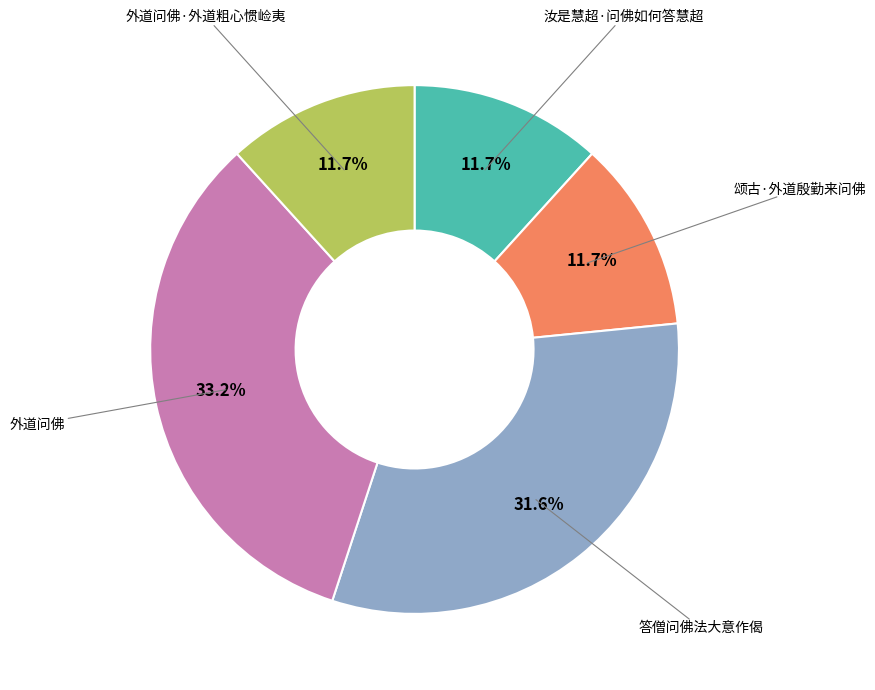

How many segments does this pie chart have?

5